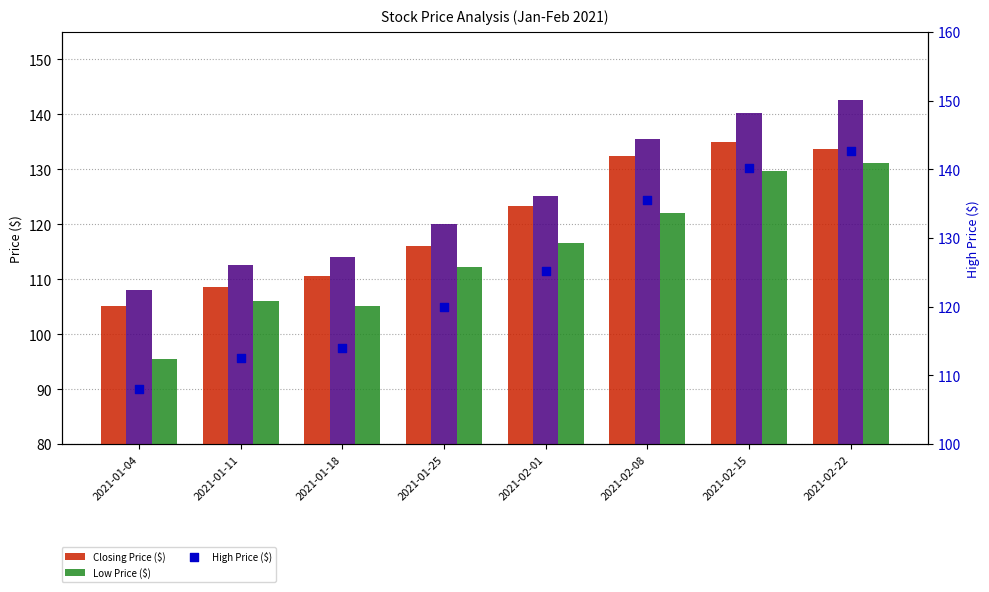

Which series has the largest Y range (max minus min)?

Low Price ($)